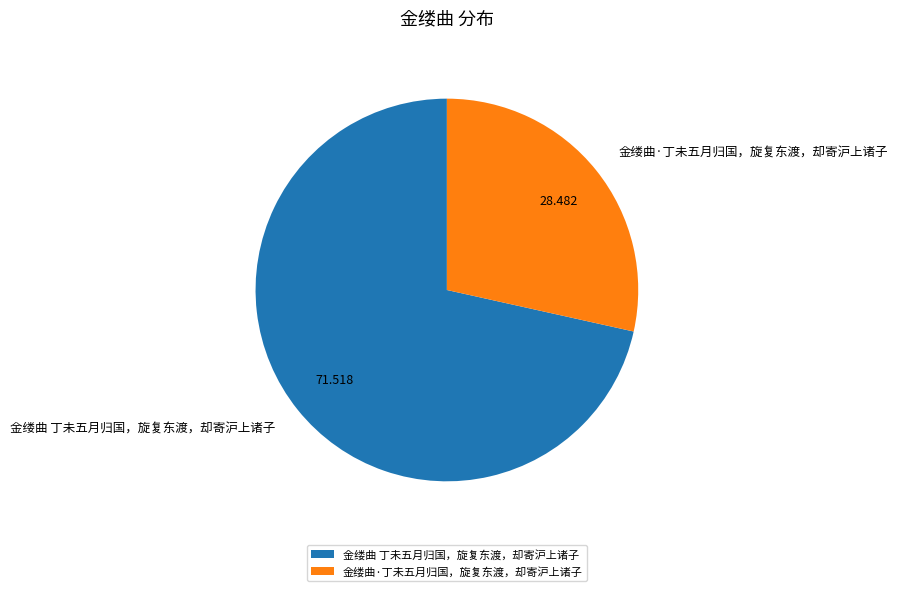

Do 金缕曲·丁未五月归国，旋复东渡，却寄沪上诸子 and 金缕曲 丁未五月归国，旋复东渡，却寄沪上诸子 together represent more than half of the pie?

Yes